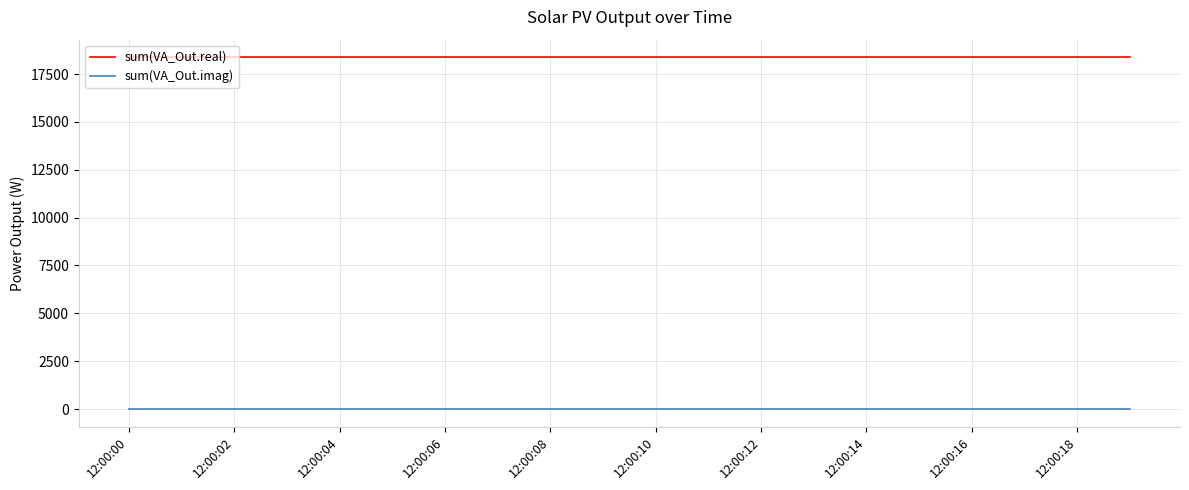

True or false: sum(VA_Out.real) and sum(VA_Out.imag) cross at least once.

False